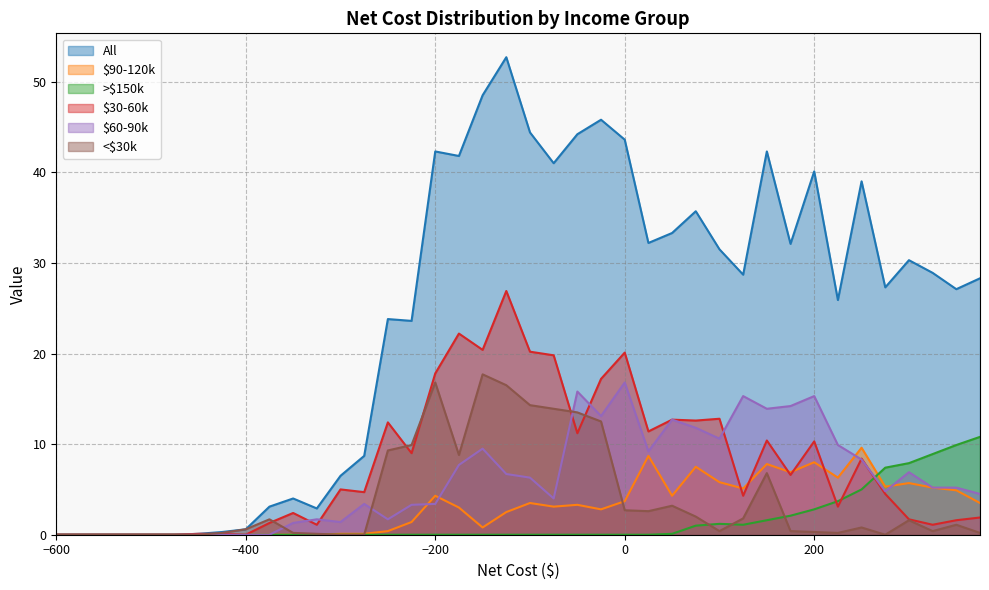

In $90-120k, how many points are higher than both neighbors (excluding endpoints)?

9